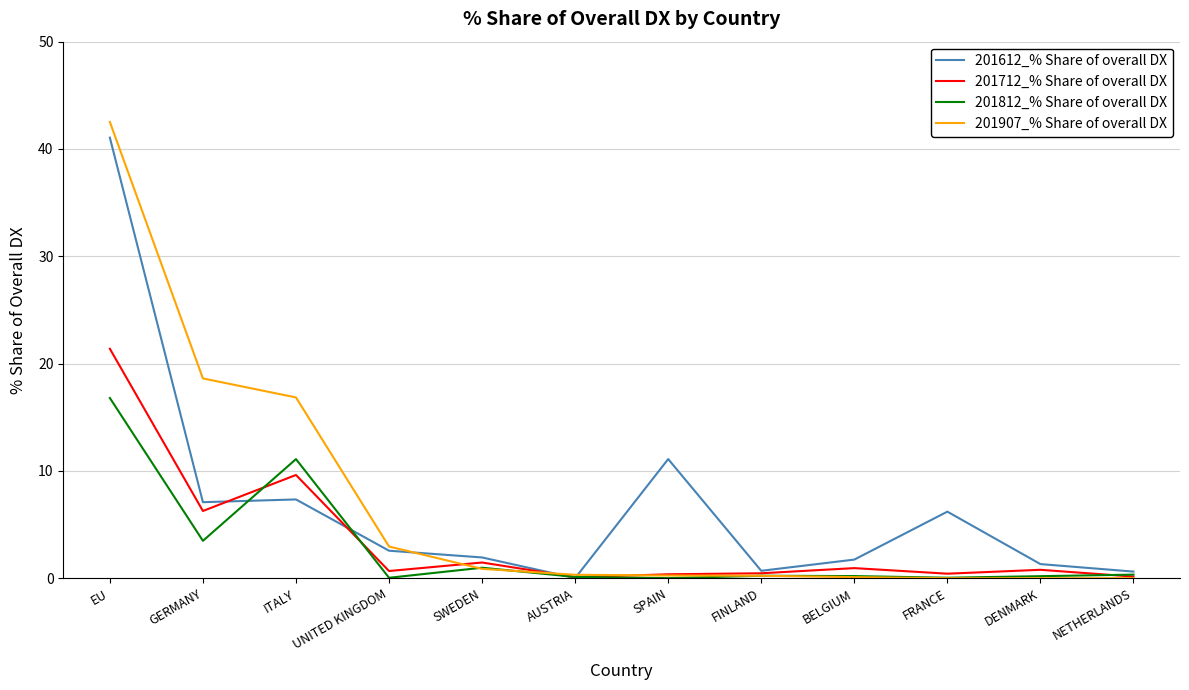

Where is 201907_% Share of overall DX nearest to the value 21?

GERMANY